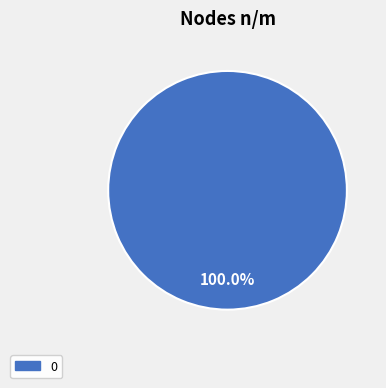

Is there any slice that represents more than half of the pie?

Yes